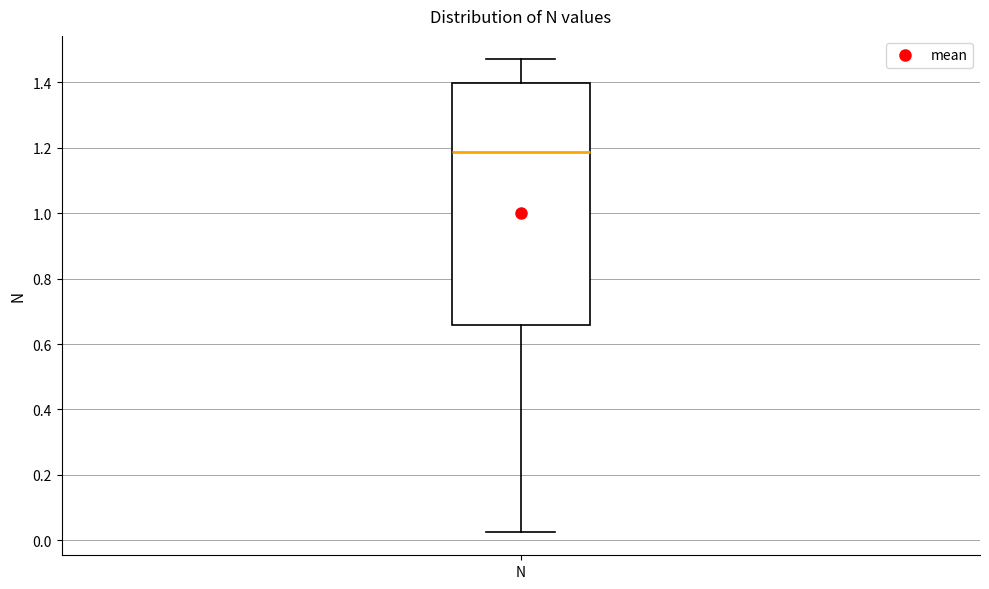

Where does the upper whisker of the box for N end on the y-axis? The values are not printed on the chart, so give them approximately, as read against the axis.

1.48